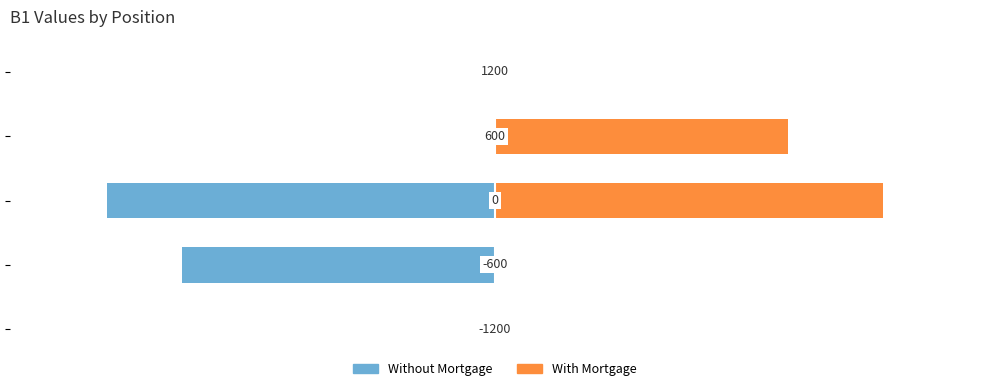

What is the sum of all Without Mortgage values?

-50.7